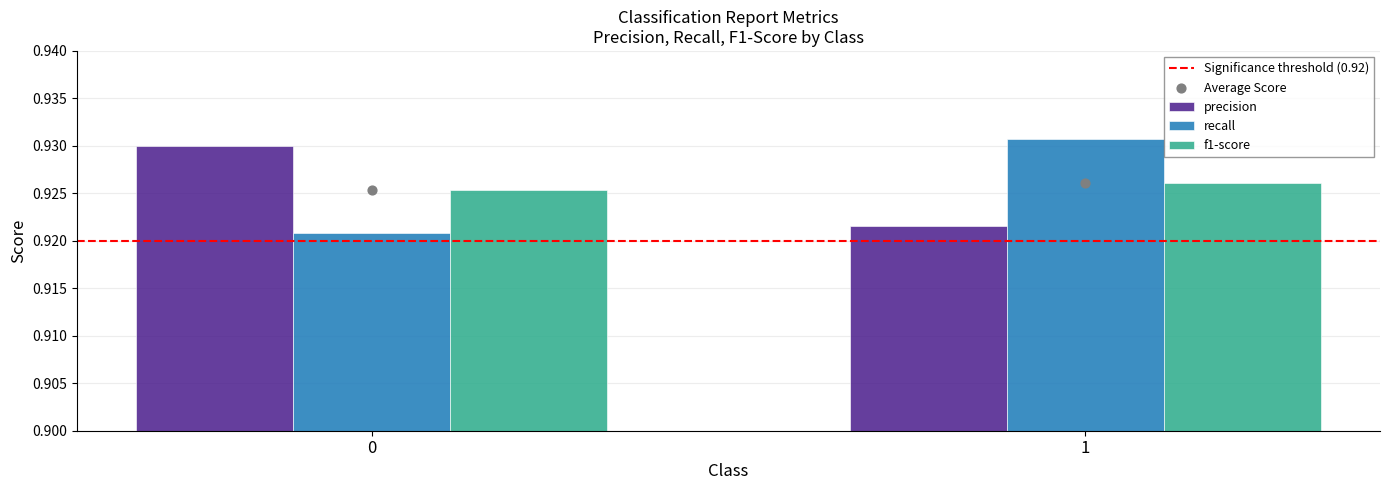

Is the value of f1-score at 0 greater than the value of recall at 1?

No